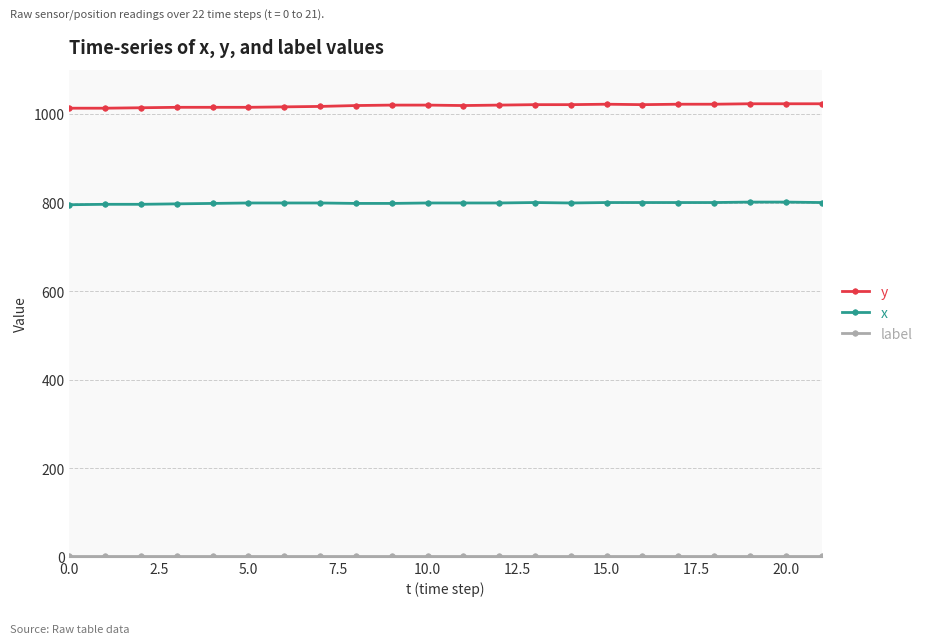

True or false: x and y intersect in this chart.

False